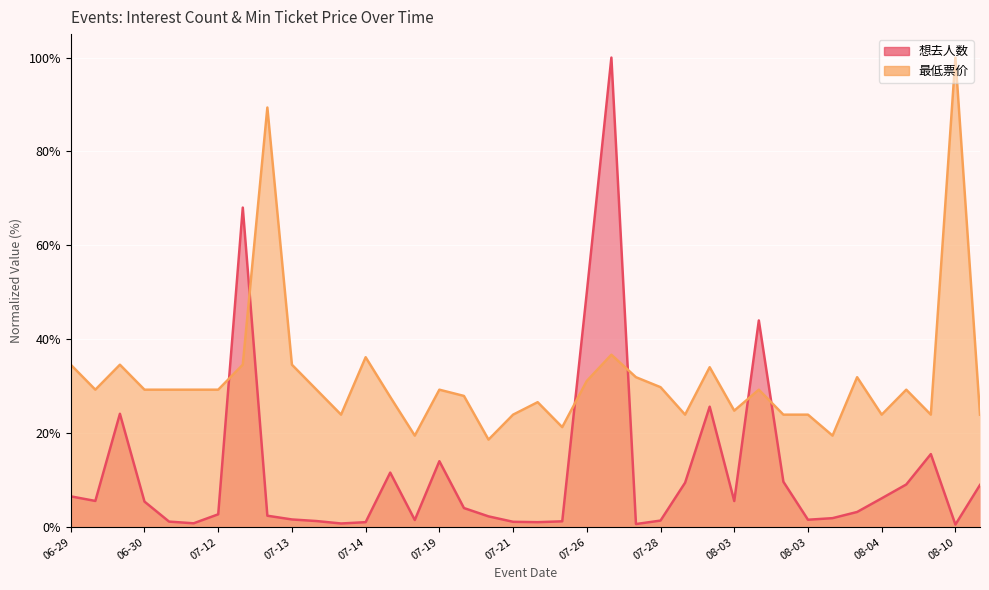

How many interior local valleys does the 最低票价 series have?

10